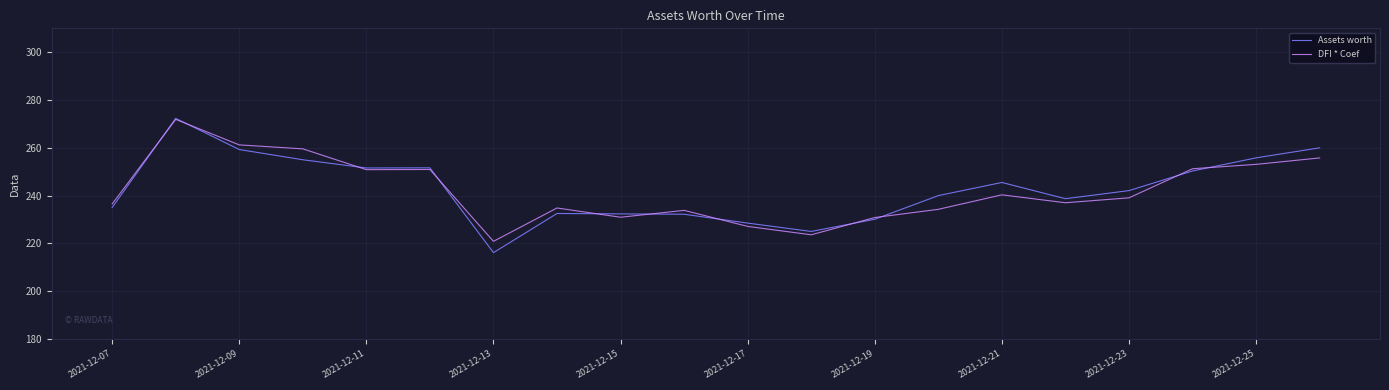

Which series has the largest range (max minus min)?

Assets worth